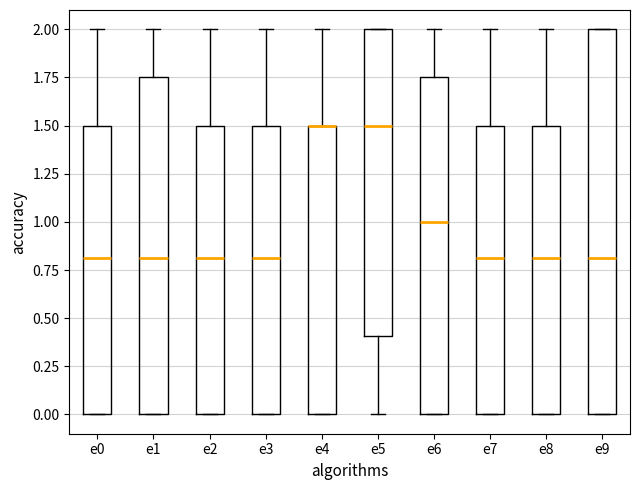

Reading left to right, transcribe this box plot: for each box, give where its median line is, the range the box spans, and where its two whiskers end, as read against the y-axis. The values are not printed on the chart, so give them approximately, as read against the axis.

e0: median 0.80, box 0.00 to 1.50, whiskers 0.00 to 2.00
e1: median 0.80, box 0.00 to 1.75, whiskers 0.00 to 2.00
e2: median 0.80, box 0.00 to 1.50, whiskers 0.00 to 2.00
e3: median 0.80, box 0.00 to 1.50, whiskers 0.00 to 2.00
e4: median 1.50 (drawn on the box's upper edge), box 0.00 to 1.50, whiskers 0.00 to 2.00
e5: median 1.50, box 0.40 to 2.00, whiskers 0.00 to 2.00
e6: median 1.00, box 0.00 to 1.75, whiskers 0.00 to 2.00
e7: median 0.80, box 0.00 to 1.50, whiskers 0.00 to 2.00
e8: median 0.80, box 0.00 to 1.50, whiskers 0.00 to 2.00
e9: median 0.80, box 0.00 to 2.00, whiskers 0.00 to 2.00